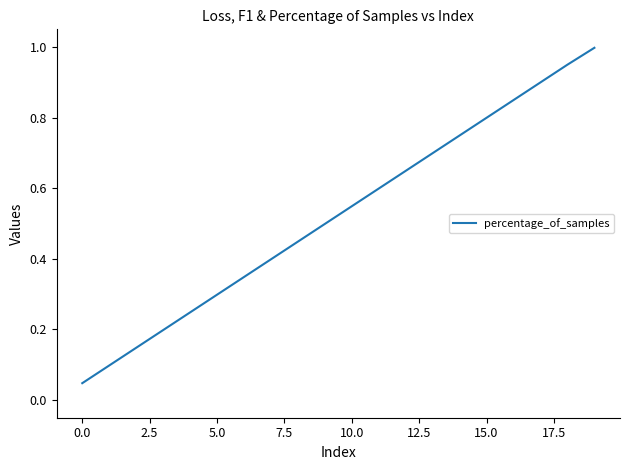

What is the maximum value shown in the chart?

1.0